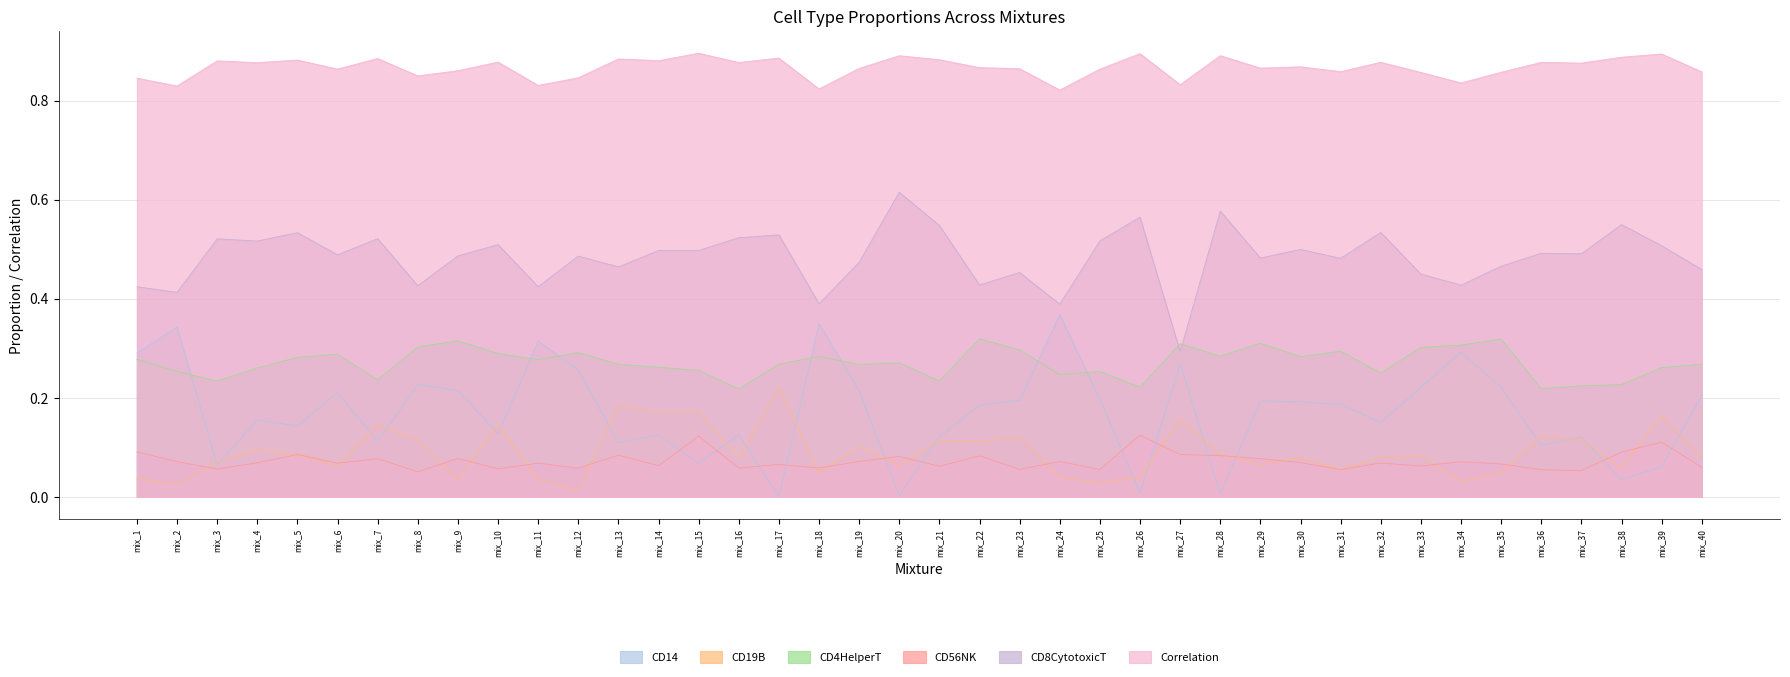

True or false: CD56NK and Correlation cross at least once.

False